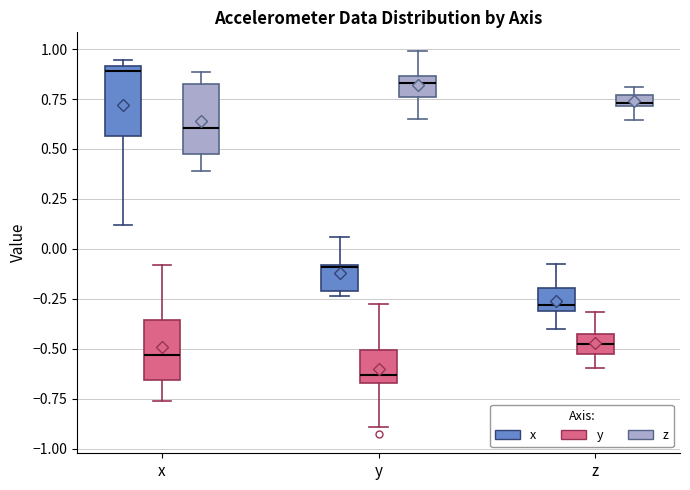

Where does the upper whisker of the box for y (x) end on the y-axis? The values are not printed on the chart, so give them approximately, as read against the axis.

0.05